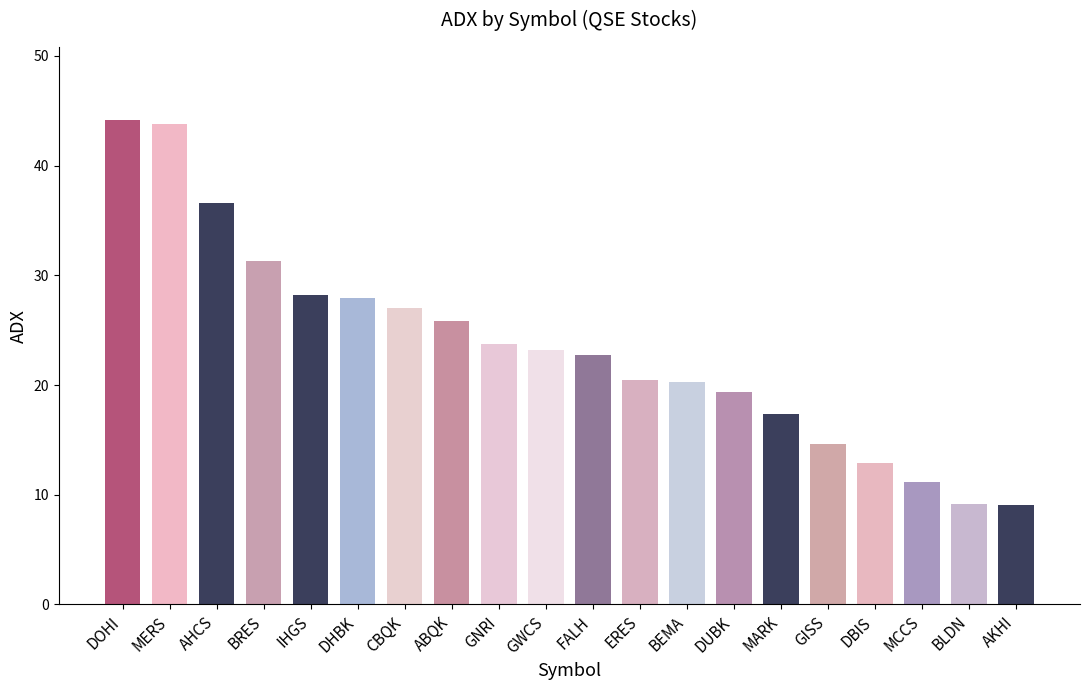

What is the value of the 9th bar from the left?

23.7